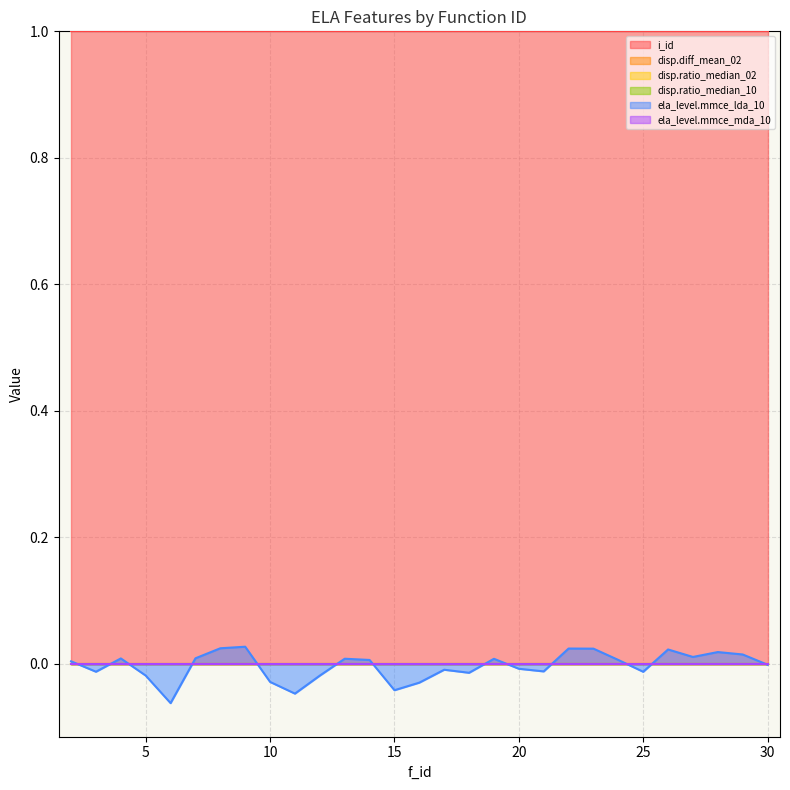

Reading right to left, what are all the values shown in this chart?

i_id: 30=1.0	29=1.0	28=1.0	27=1.0	26=1.0	25=1.0	24=1.0	23=1.0	22=1.0	21=1.0	20=1.0	19=1.0	18=1.0	17=1.0	16=1.0	15=1.0	14=1.0	13=1.0	12=1.0	11=1.0	10=1.0	9=1.0	8=1.0	7=1.0	6=1.0	5=1.0	4=1.0	3=1.0	2=1.0
disp.diff_mean_02: 30=0.0	29=0.0	28=0.0	27=0.0	26=0.0	25=0.0	24=0.0	23=0.0	22=0.0	21=0.0	20=0.0	19=0.0	18=0.0	17=0.0	16=0.0	15=0.0	14=0.0	13=0.0	12=0.0	11=0.0	10=0.0	9=0.0	8=0.0	7=0.0	6=0.0	5=0.0	4=0.0	3=0.0	2=0.0
disp.ratio_median_02: 30=0.0	29=0.0	28=0.0	27=0.0	26=0.0	25=0.0	24=0.0	23=0.0	22=0.0	21=0.0	20=0.0	19=0.0	18=0.0	17=0.0	16=0.0	15=0.0	14=0.0	13=0.0	12=0.0	11=0.0	10=0.0	9=0.0	8=0.0	7=0.0	6=0.0	5=0.0	4=0.0	3=0.0	2=0.0
disp.ratio_median_10: 30=0.0	29=0.0	28=0.0	27=0.0	26=0.0	25=0.0	24=0.0	23=0.0	22=0.0	21=0.0	20=0.0	19=0.0	18=0.0	17=0.0	16=0.0	15=0.0	14=0.0	13=0.0	12=0.0	11=0.0	10=0.0	9=0.0	8=0.0	7=0.0	6=0.0	5=0.0	4=0.0	3=0.0	2=0.0
ela_level.mmce_lda_10: 30=-0.0	29=0.0	28=0.0	27=0.0	26=0.0	25=-0.0	24=0.0	23=0.0	22=0.0	21=-0.0	20=-0.0	19=0.0	18=-0.0	17=-0.0	16=-0.0	15=-0.0	14=0.0	13=0.0	12=-0.0	11=-0.0	10=-0.0	9=0.0	8=0.0	7=0.0	6=-0.1	5=-0.0	4=0.0	3=-0.0	2=0.0
ela_level.mmce_mda_10: 30=0.0	29=0.0	28=0.0	27=0.0	26=0.0	25=0.0	24=0.0	23=0.0	22=0.0	21=0.0	20=0.0	19=0.0	18=0.0	17=0.0	16=0.0	15=0.0	14=0.0	13=0.0	12=0.0	11=0.0	10=0.0	9=0.0	8=0.0	7=0.0	6=0.0	5=0.0	4=0.0	3=0.0	2=0.0